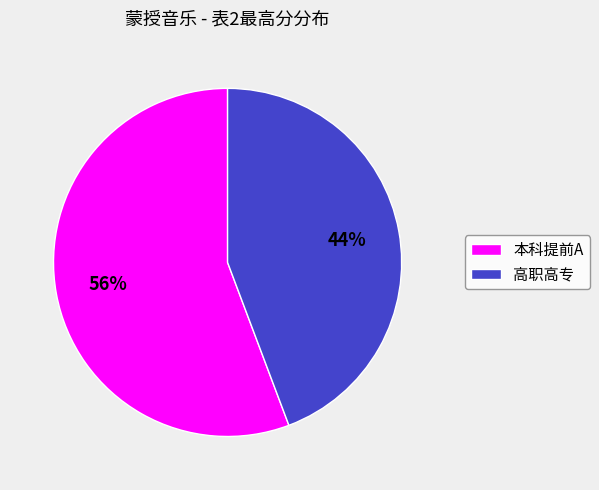

The 高职高专 slice represents 44% of the pie. True or false?

True